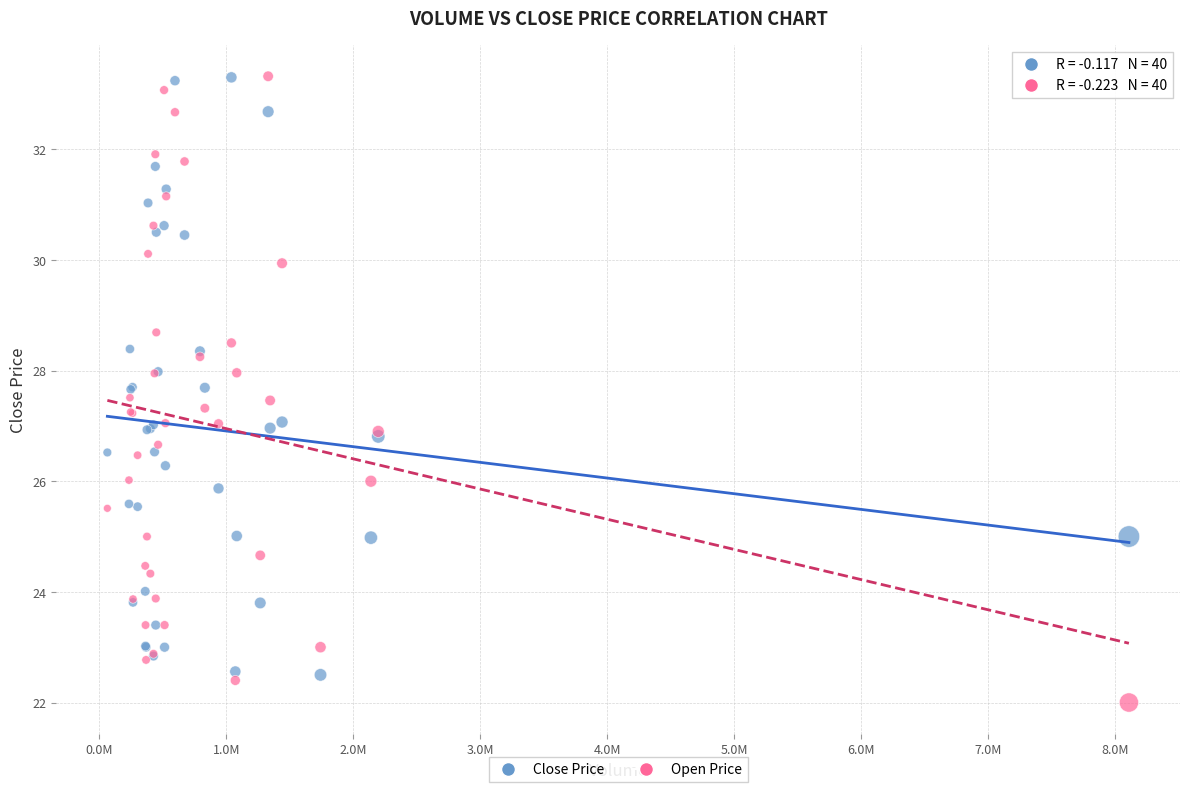

What is the X range (max minus min) for the scatter plot?

8046700.0